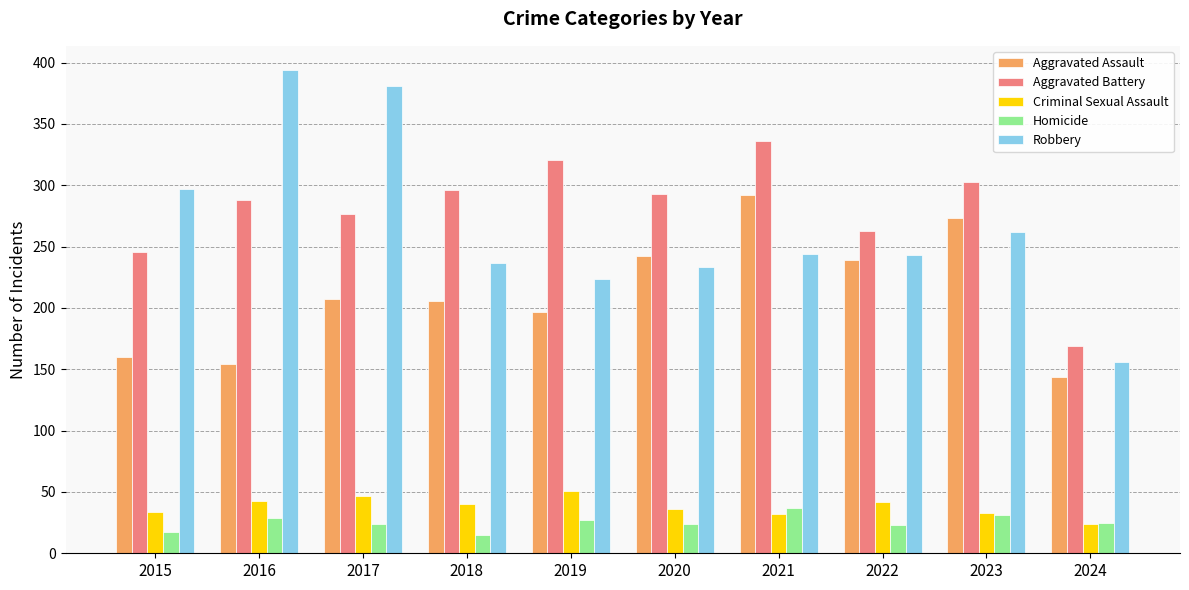

What is the greatest value displayed?

394